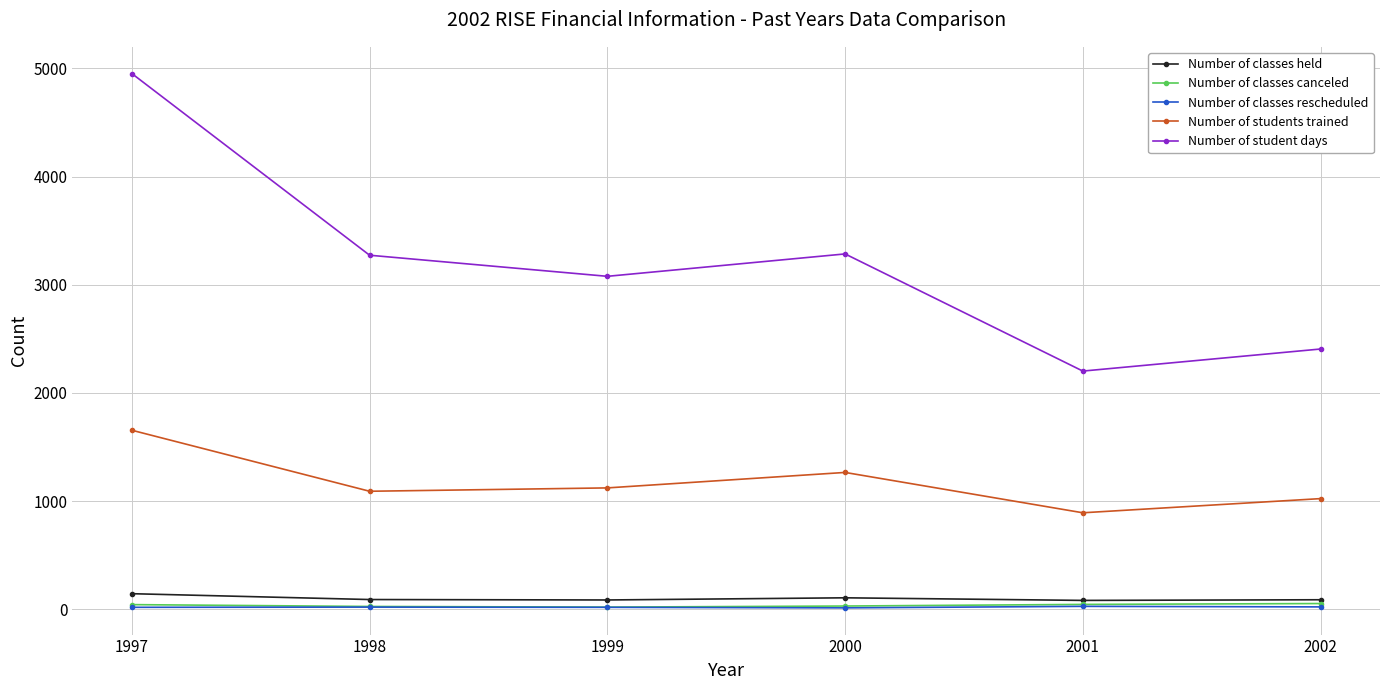

At how many categories does at least one series exceed 345?

6